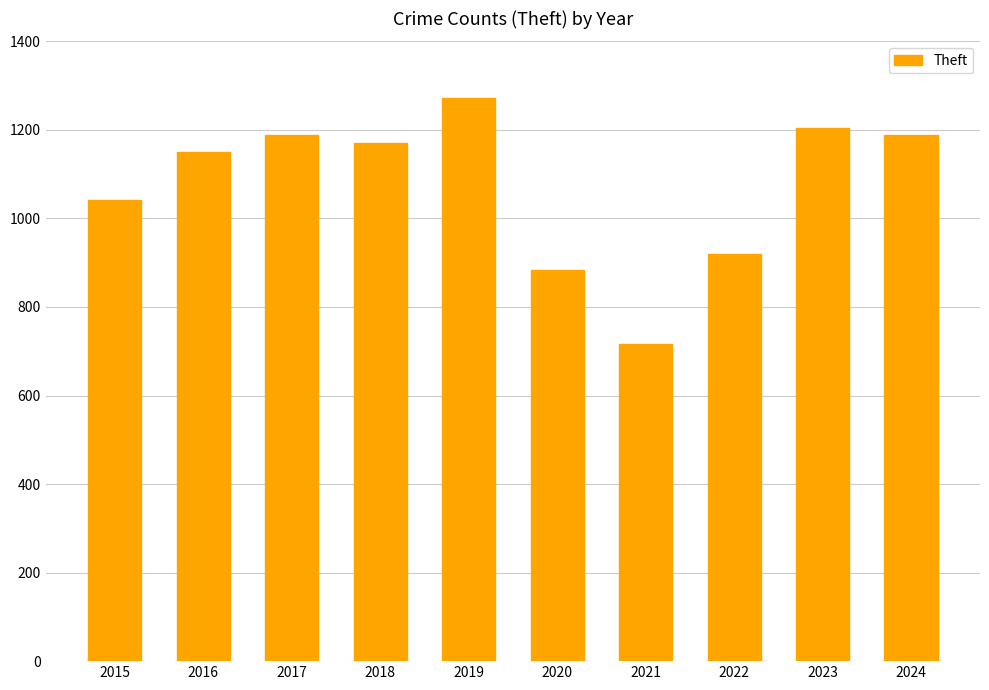

How many data points are less than 1170?

5